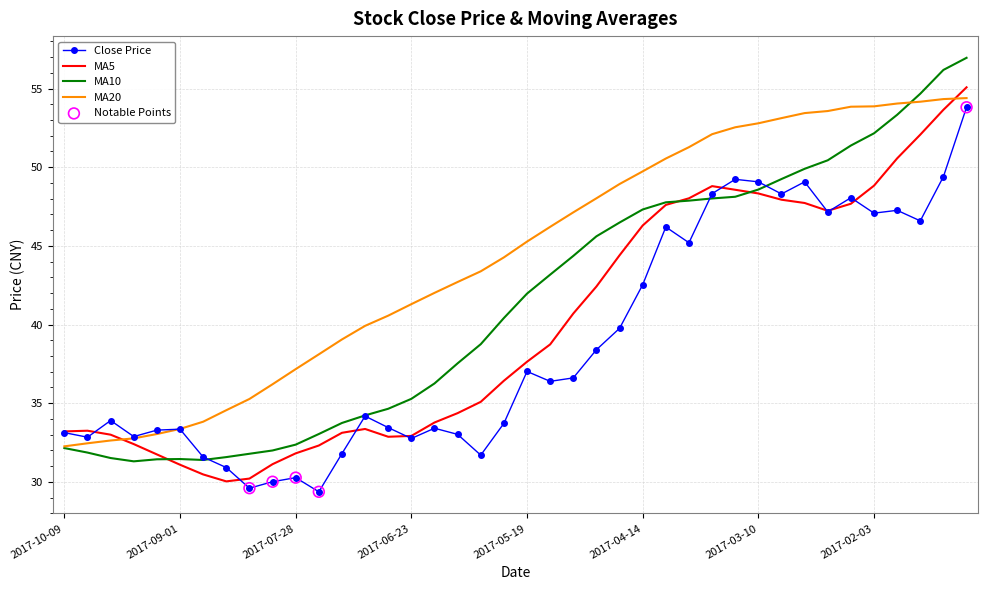

Which series has the largest total across all categories?

MA20